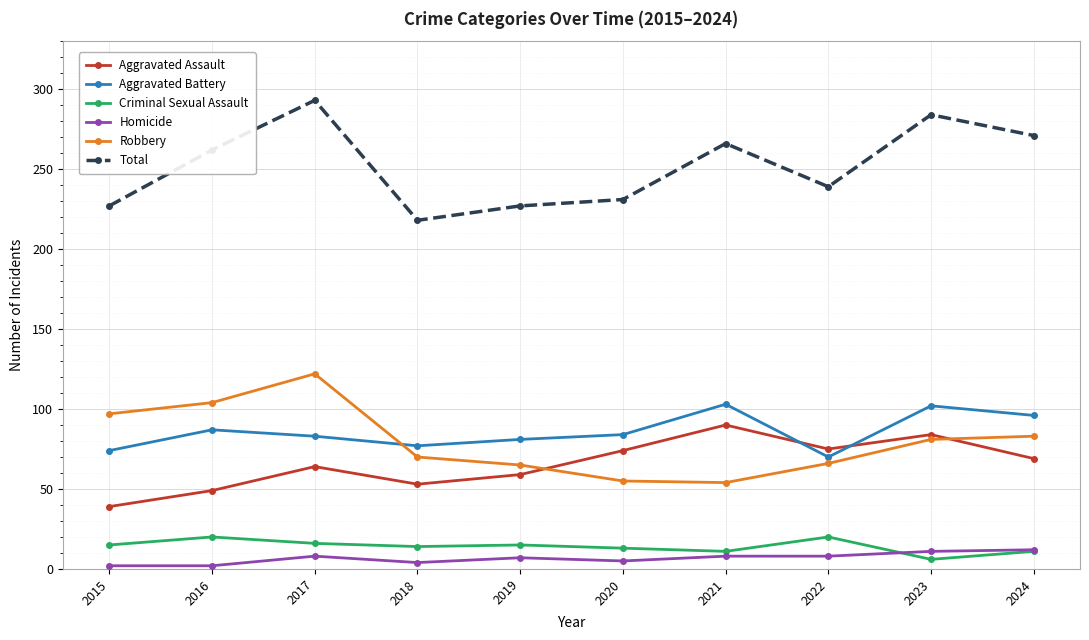

What are all the series names shown in the legend?

Aggravated Assault, Aggravated Battery, Criminal Sexual Assault, Homicide, Robbery, Total